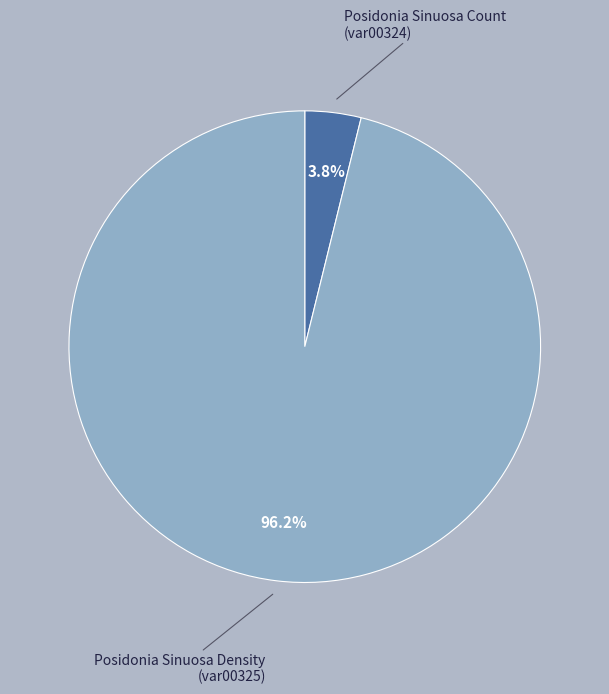

Is there a majority slice in this chart?

Yes